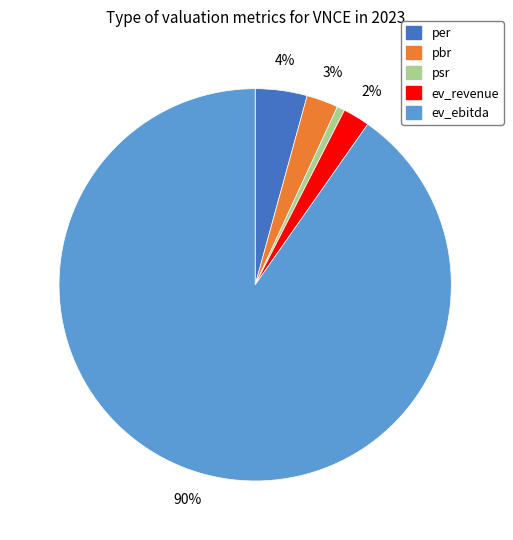

Is there any slice that represents more than half of the pie?

Yes